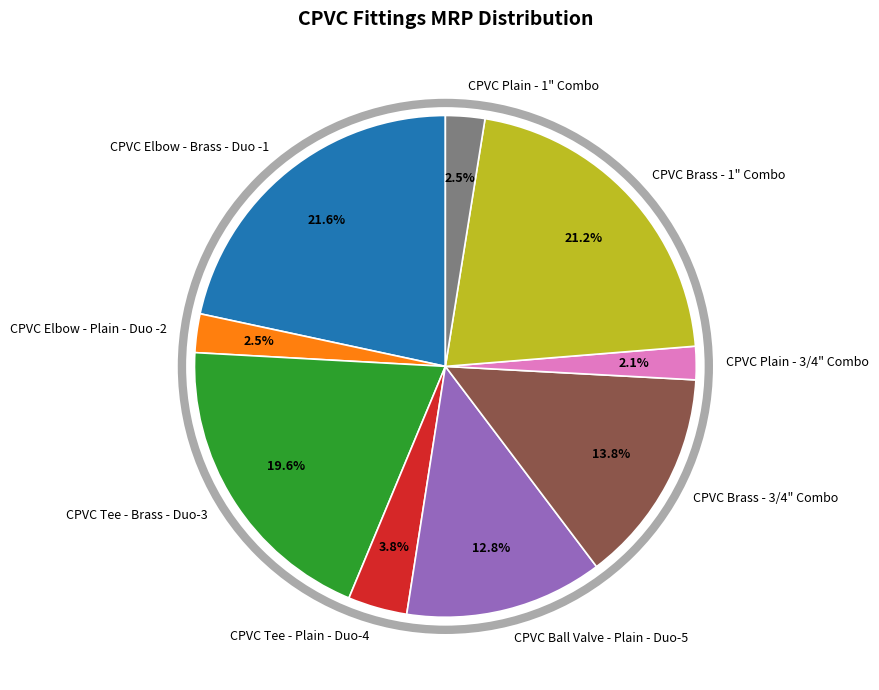

Between CPVC Plain - 1" Combo and CPVC Tee - Plain - Duo-4, which is larger?

CPVC Tee - Plain - Duo-4